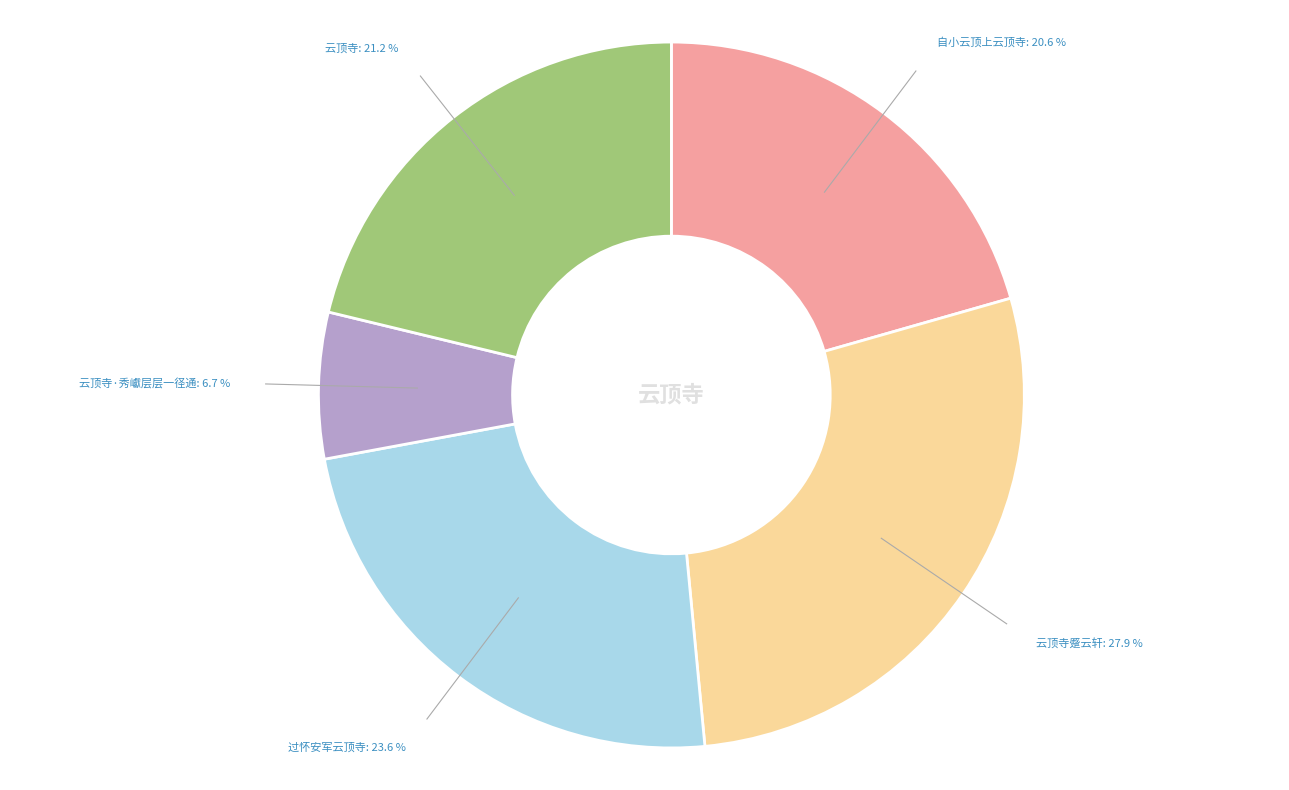

Is there a majority slice in this chart?

No